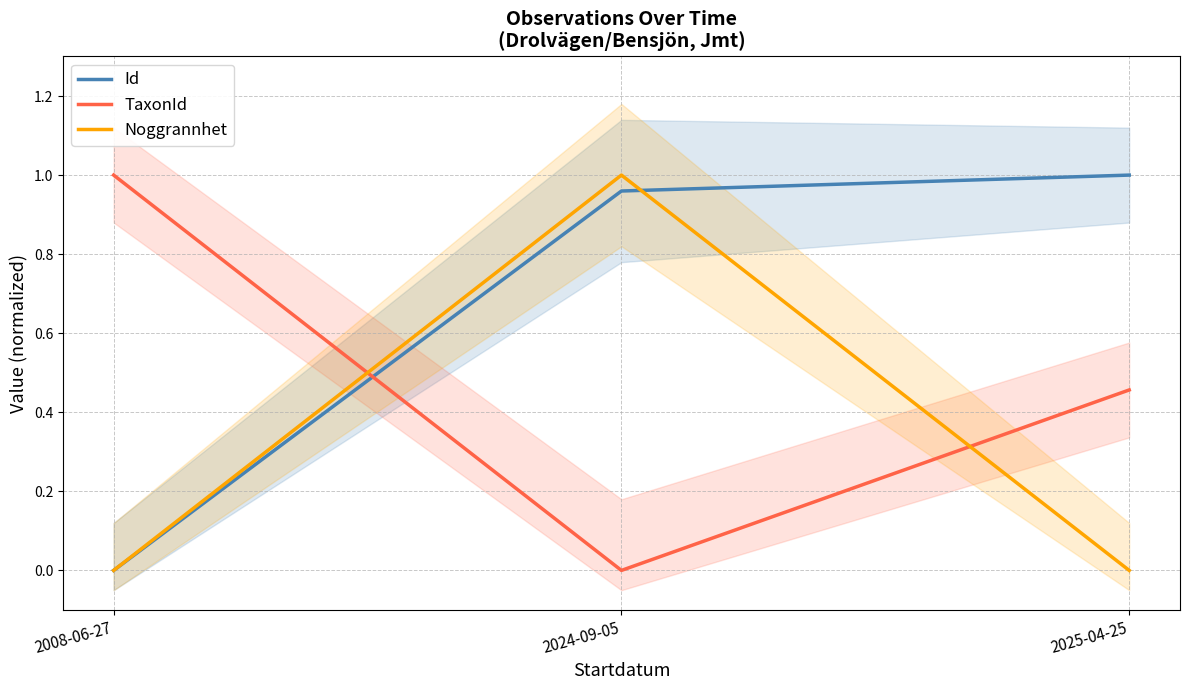

List the labels in order of Noggrannhet value, largest first.

2024-09-05, 2008-06-27, 2025-04-25